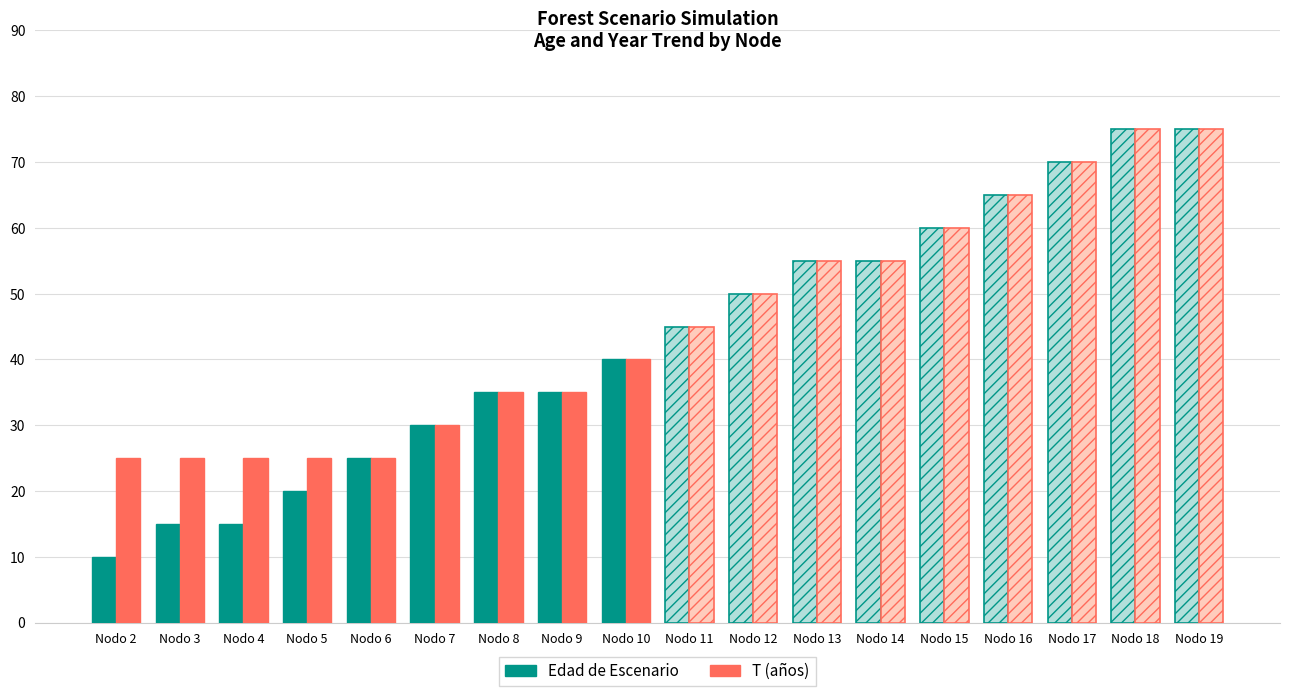

What is the average value of the T (años) series?

29